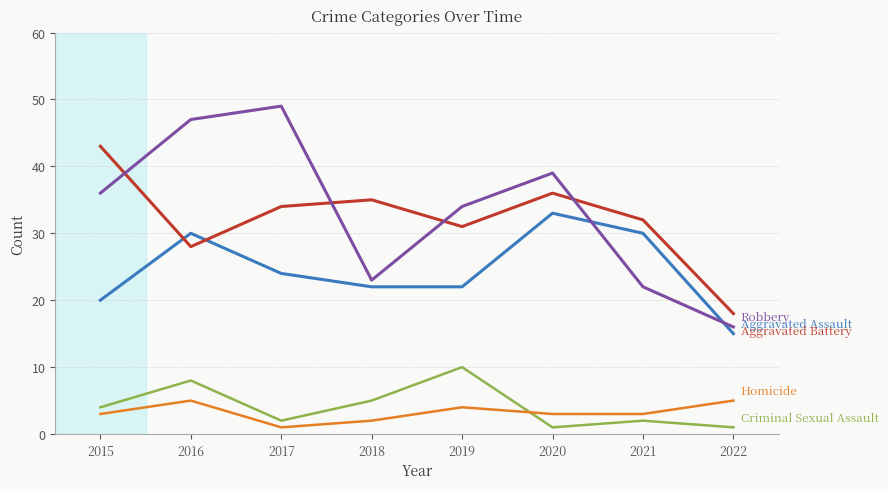

What is the difference between the highest and lowest values at 2016?

42